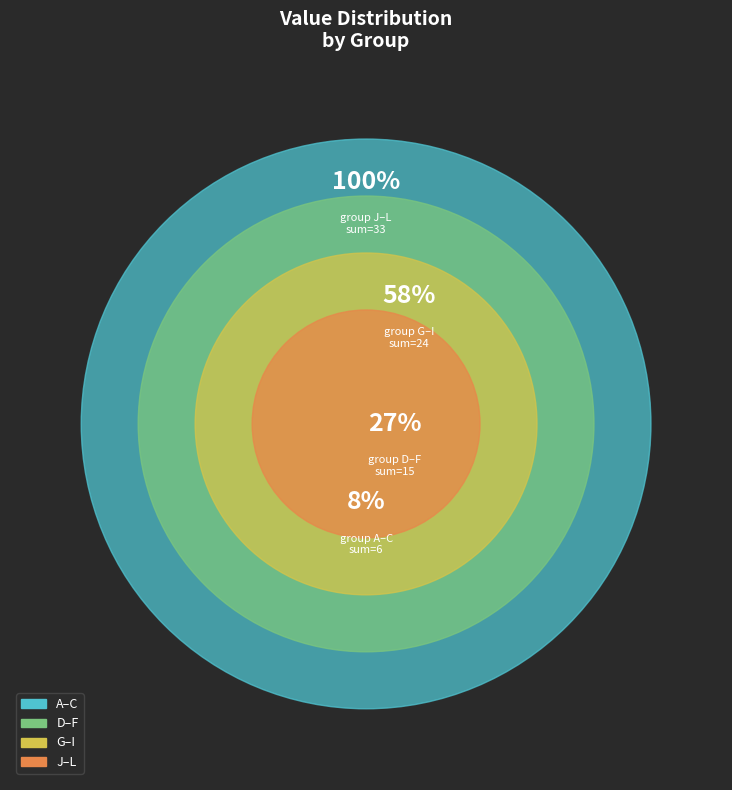

Rank the categories by value from highest to lowest.

L, K, J, I, H, G, F, E, D, C, B, A